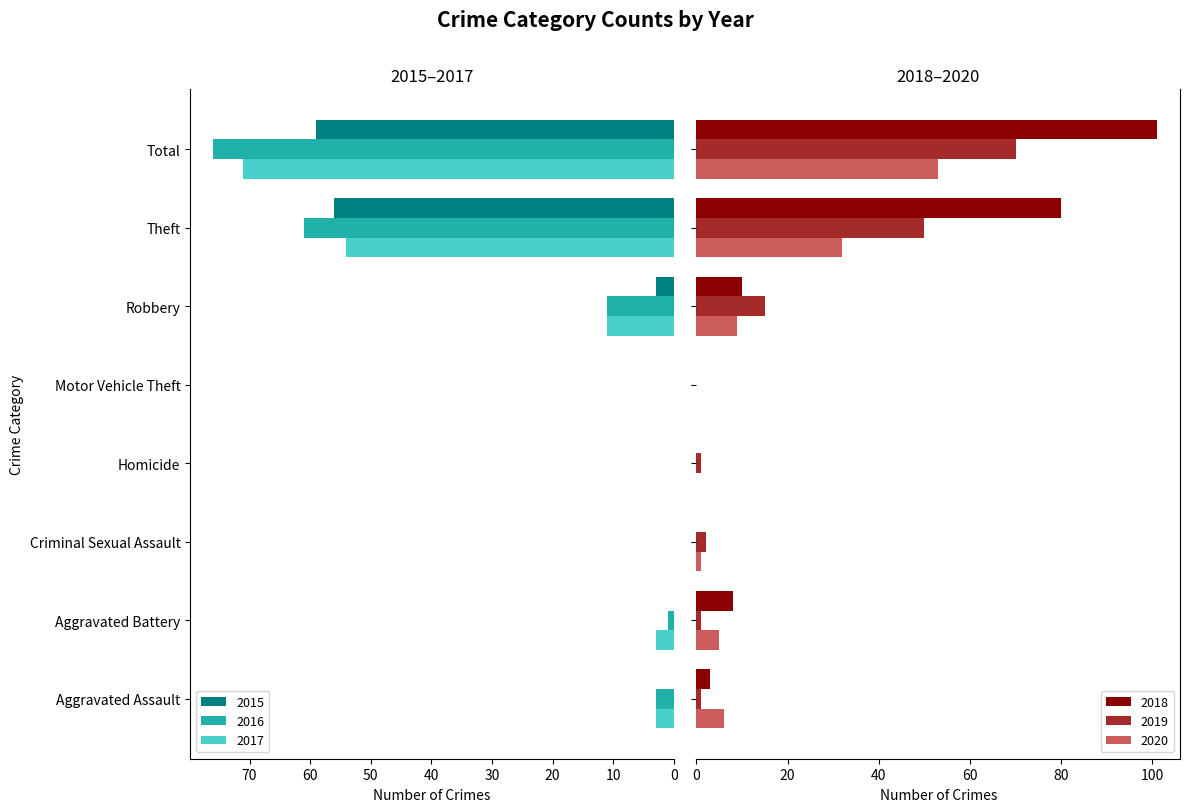

List the labels in order of 2016 value, smallest first.

Criminal Sexual Assault, Homicide, Motor Vehicle Theft, Aggravated Battery, Aggravated Assault, Robbery, Theft, Total